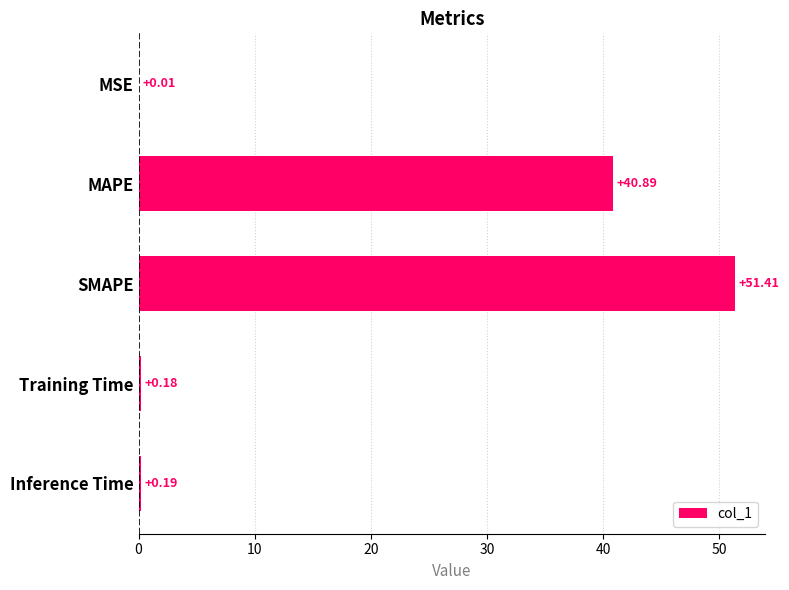

What is the sum of all values?

92.7